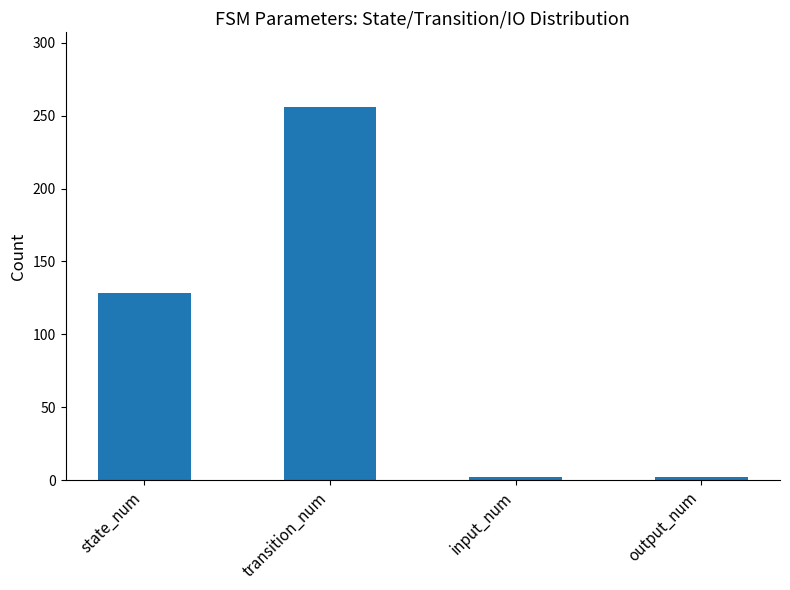

Which label corresponds to the largest value in the chart?

transition_num